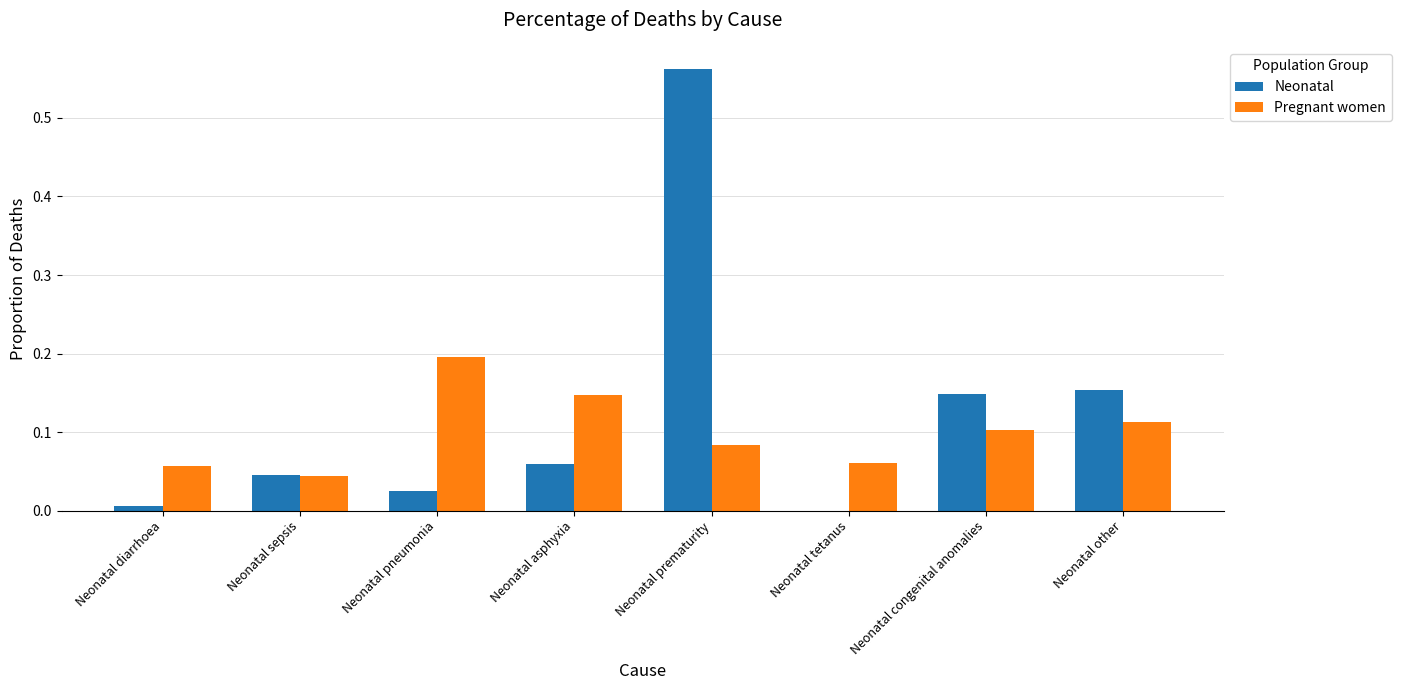

Between Neonatal sepsis and Neonatal prematurity, which series saw the biggest shift?

Neonatal